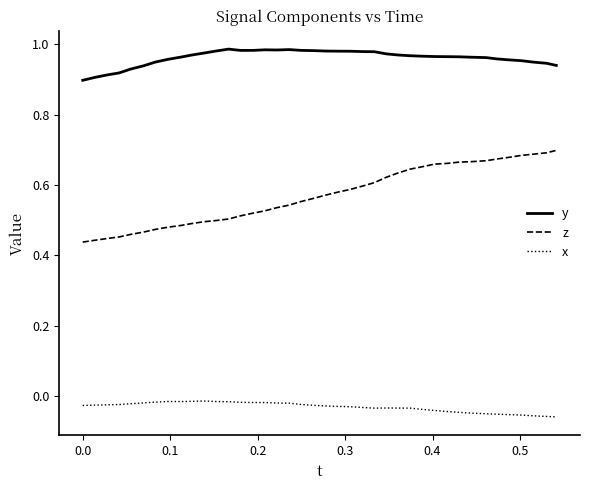

Rank the series by their average value, from highest to lowest.

y, z, x